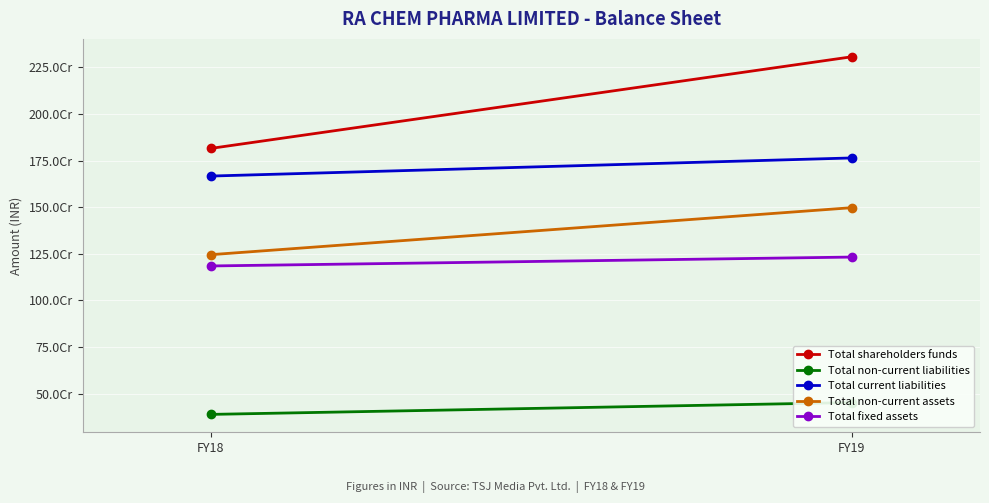

What is the value of the Total non-current assets point at the 2nd from the left?

1497225771